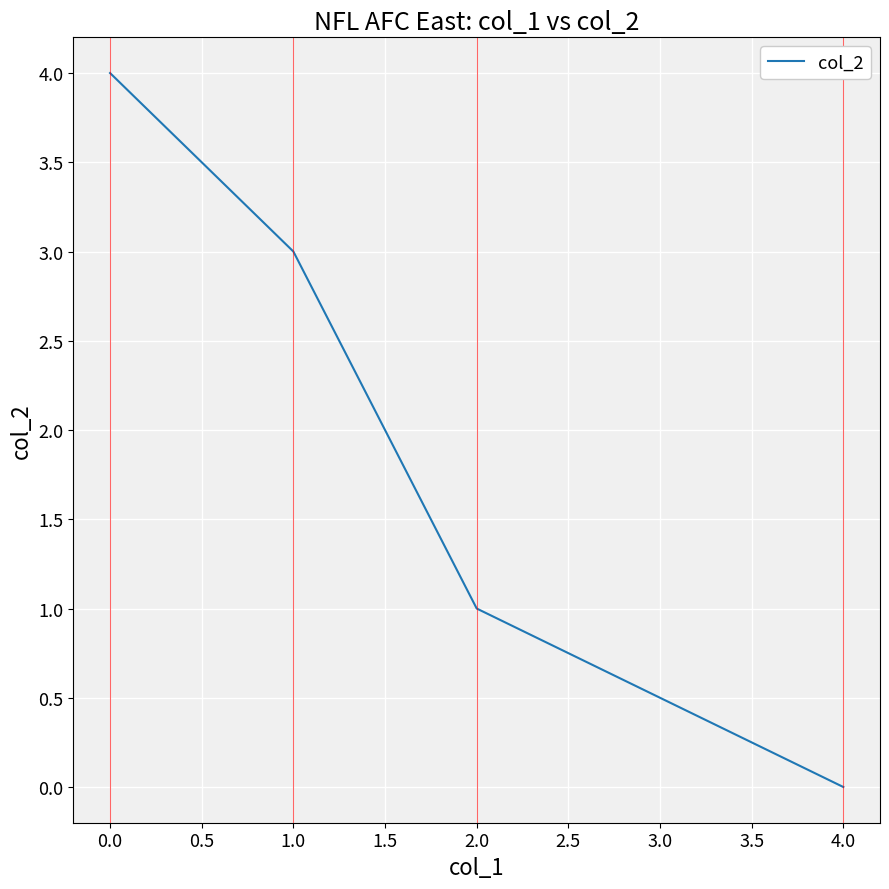

What is the sum of all values?

8